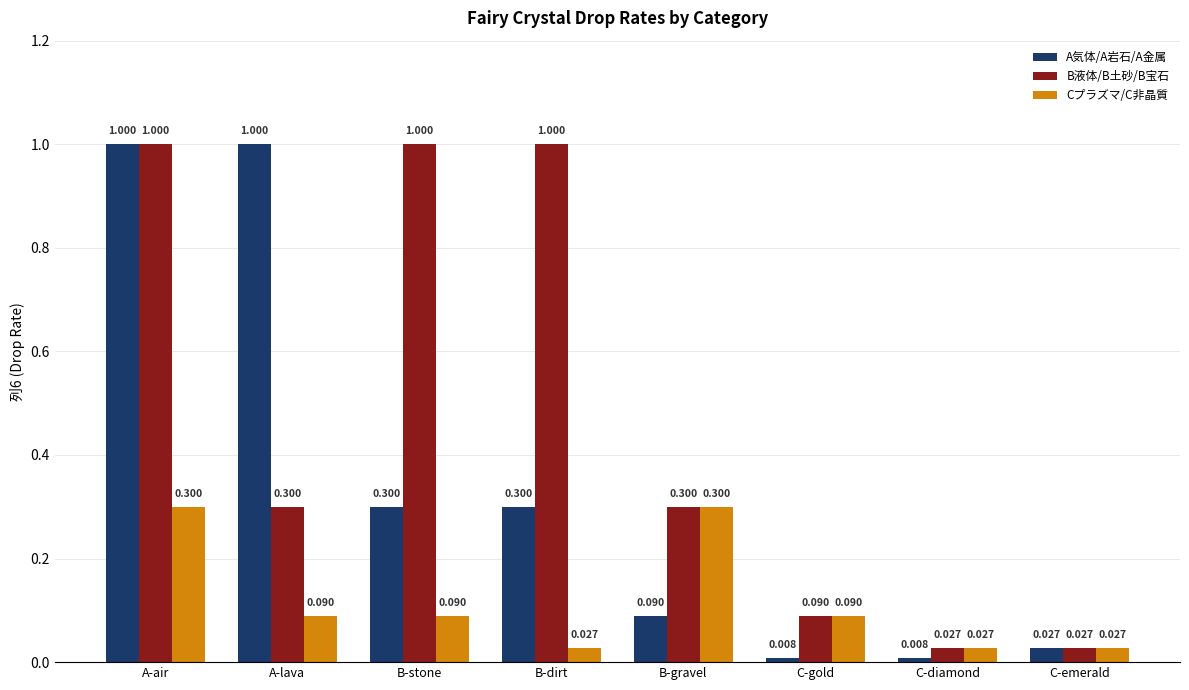

At how many categories does at least one series exceed 0?

8